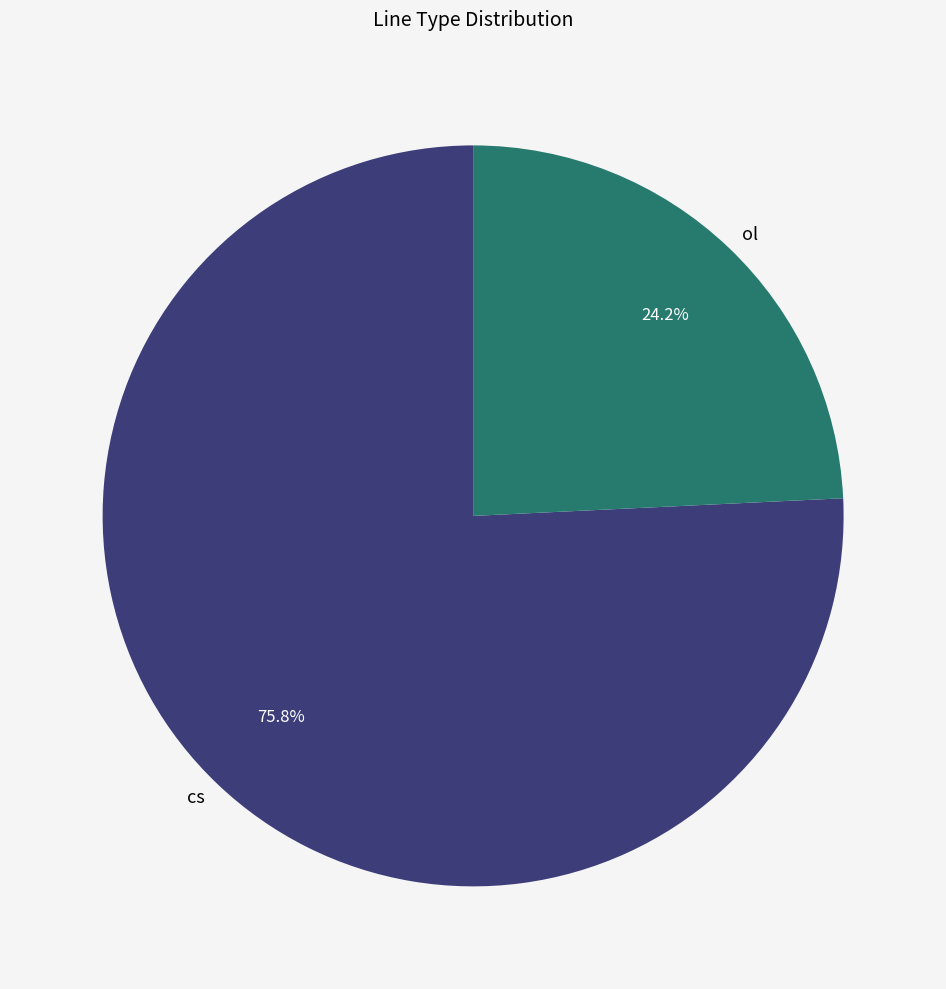

What is the largest slice in the pie chart?

cs